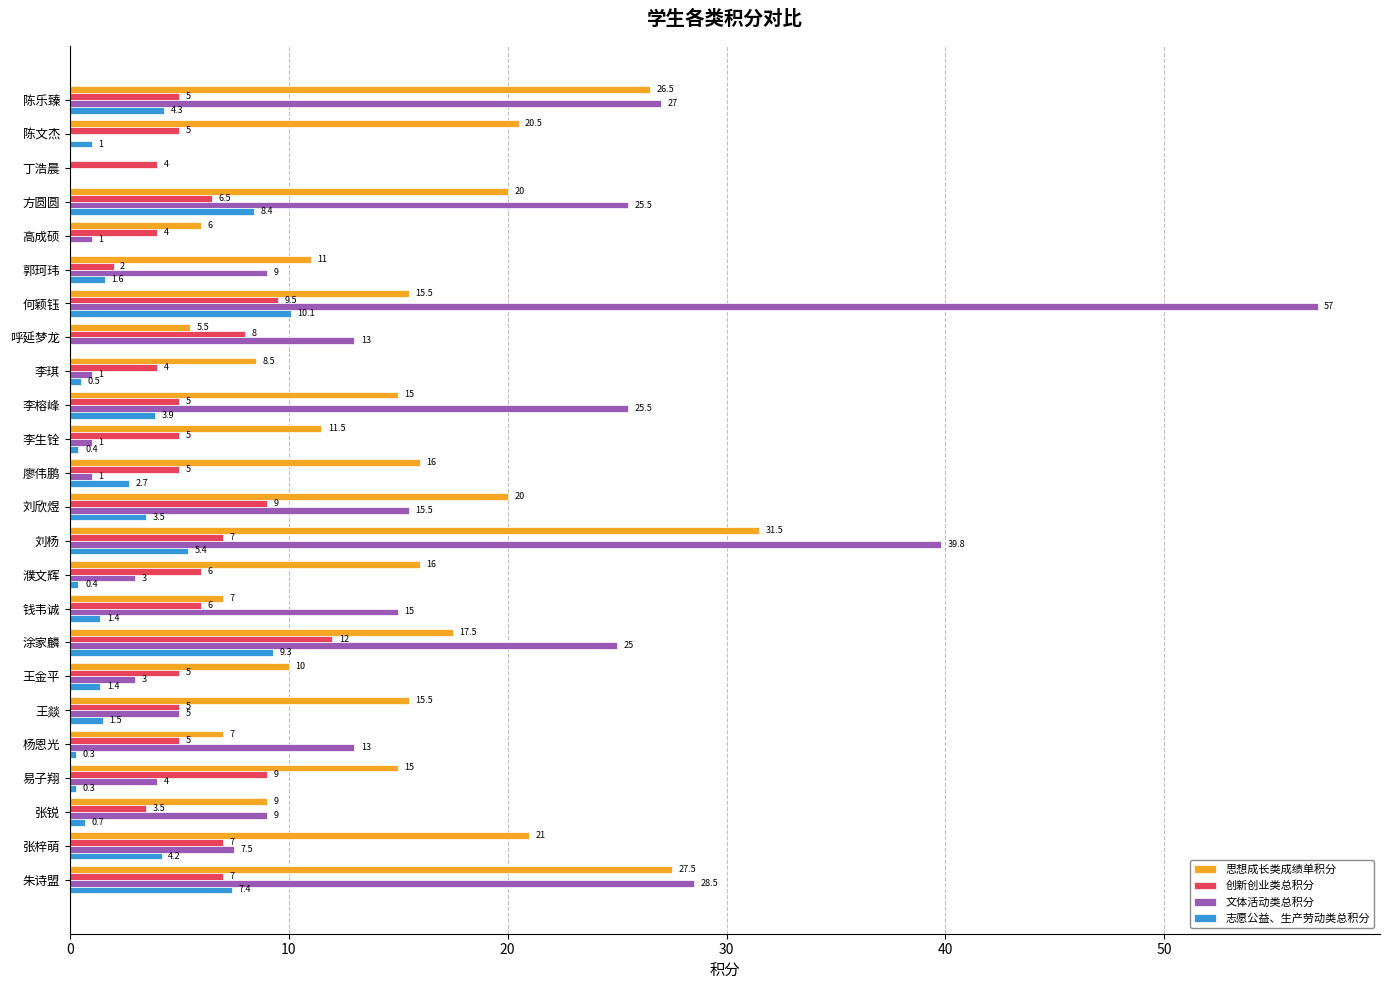

How many categories are shown in the chart?

24